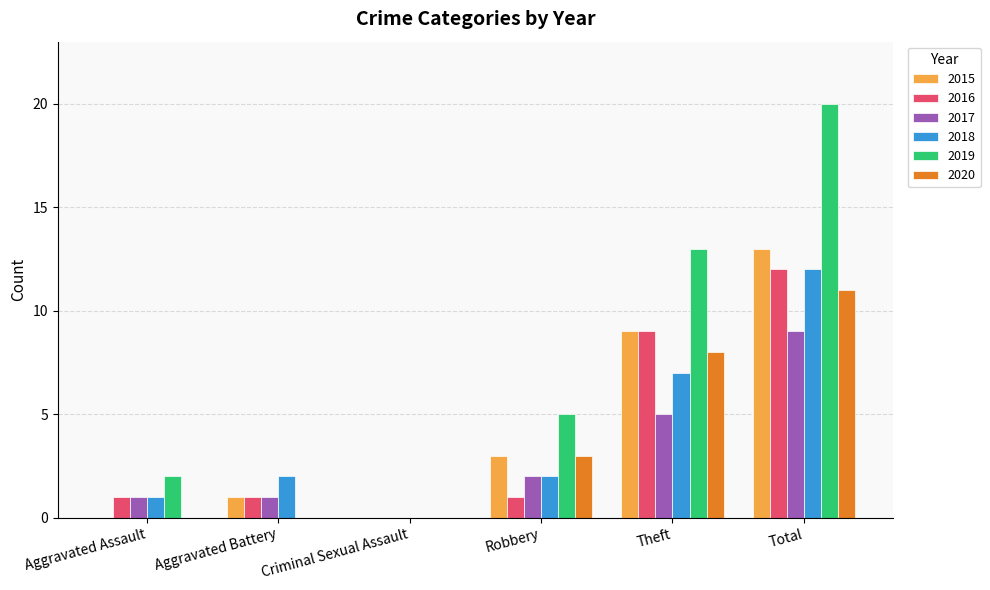

What value does the 2017 series have at Theft?

5